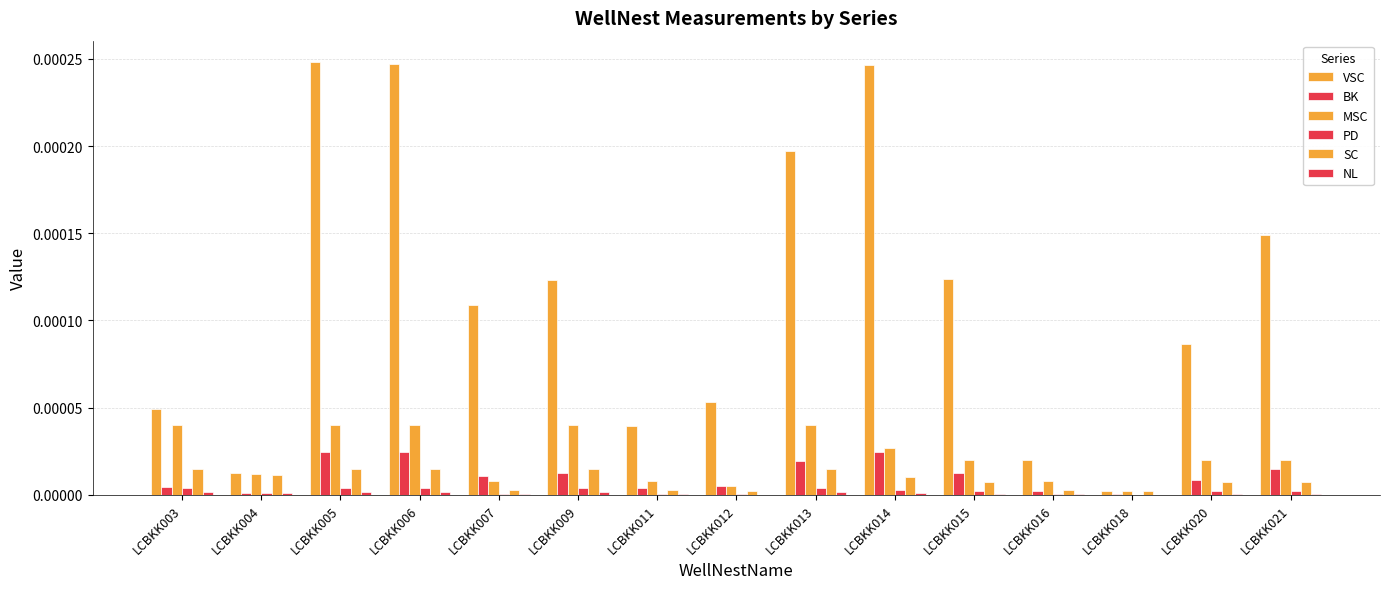

Does the chart contain stacked bars?

No